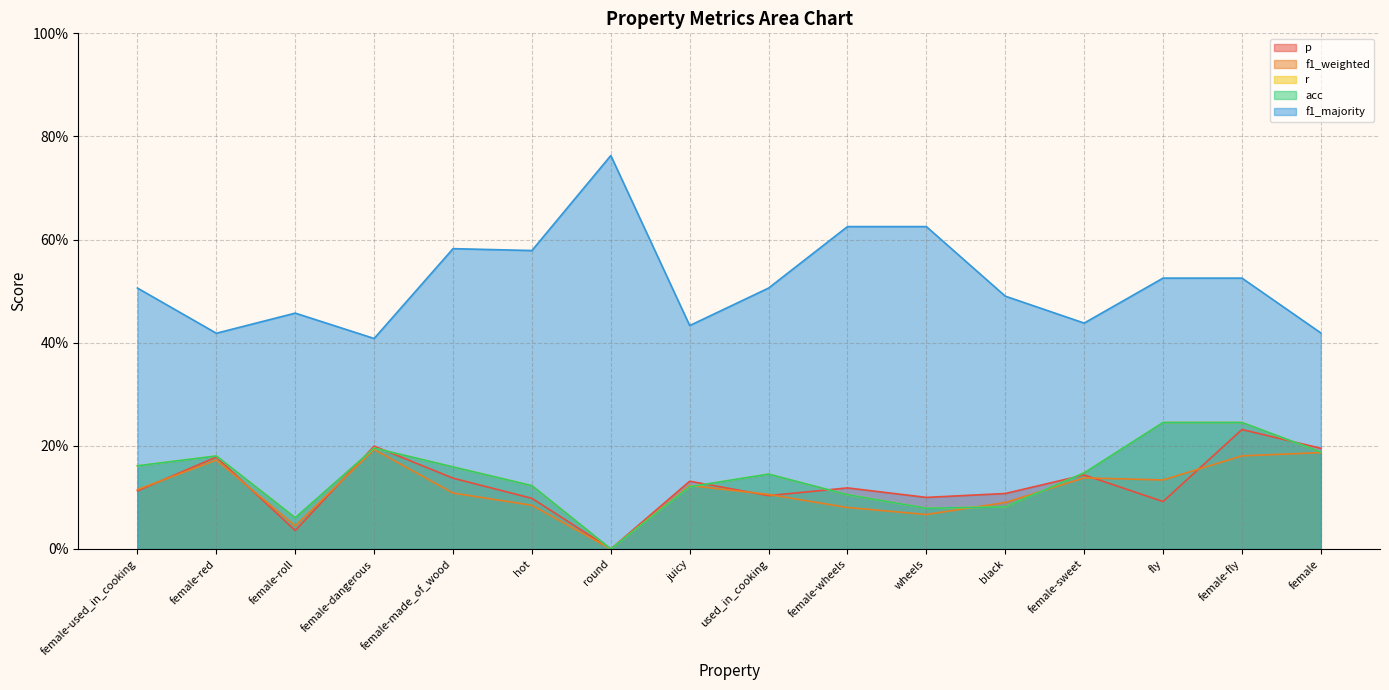

Rank the series at round from lowest to highest value.

p, f1_weighted, r, acc, f1_majority